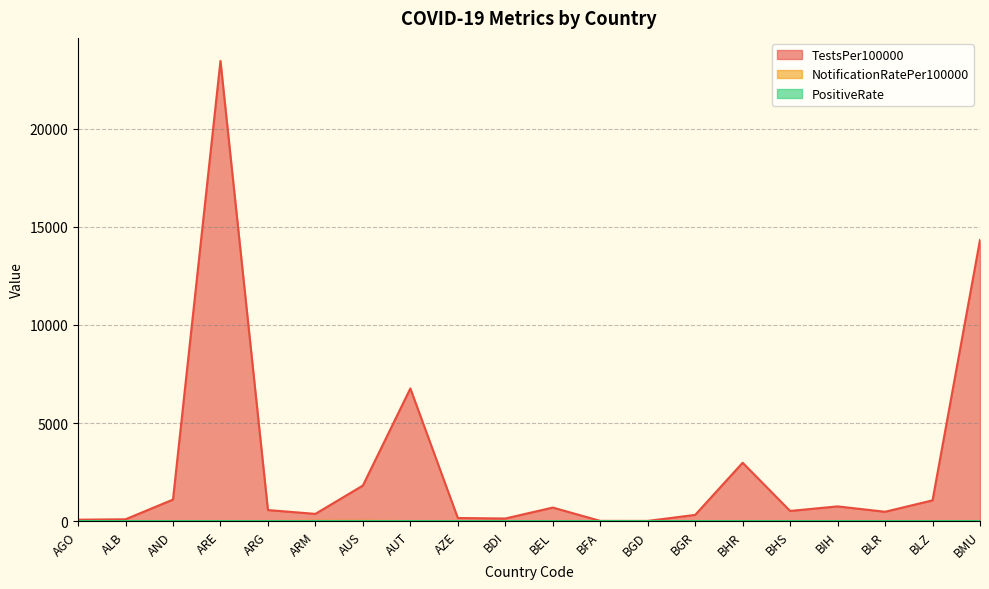

How many lines are shown in the chart?

3